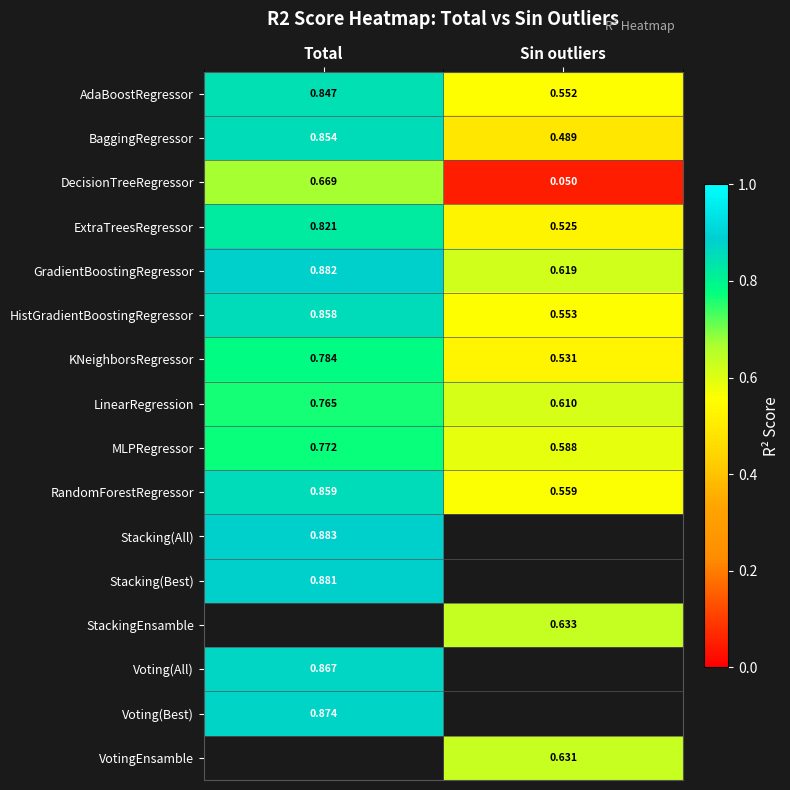

What is the difference between the ExtraTreesRegressor values at Sin outliers and Total?

0.3